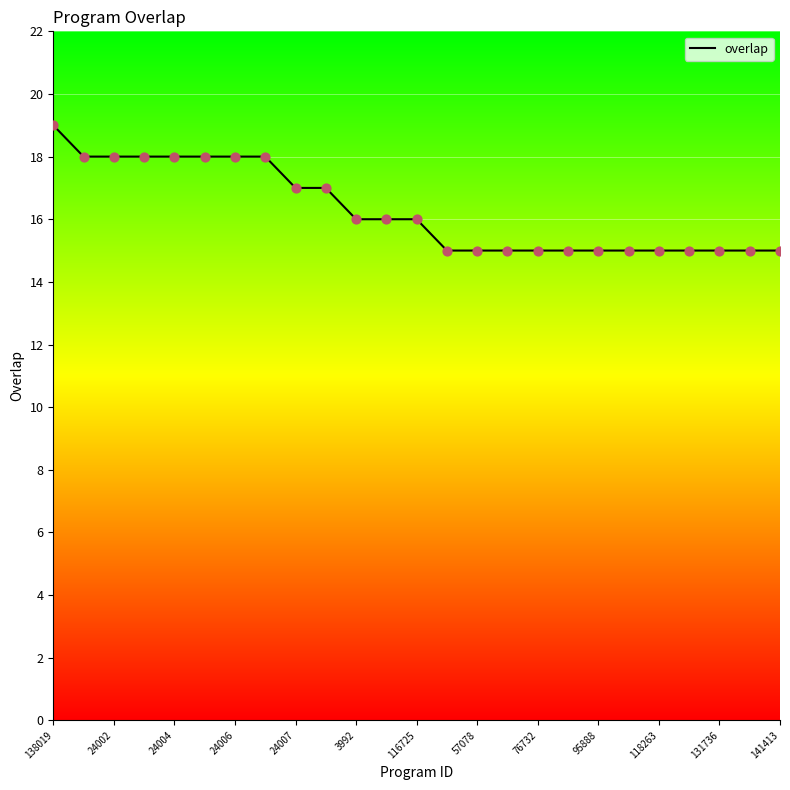

What is the smallest value displayed?

15